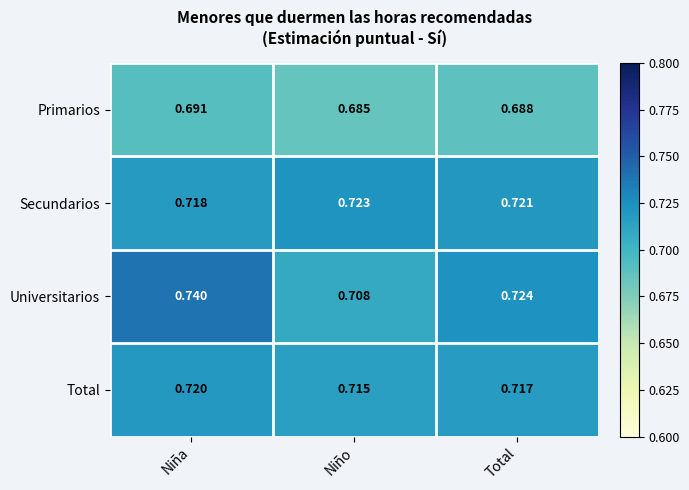

At which category is the sum across all series the highest?

Niña